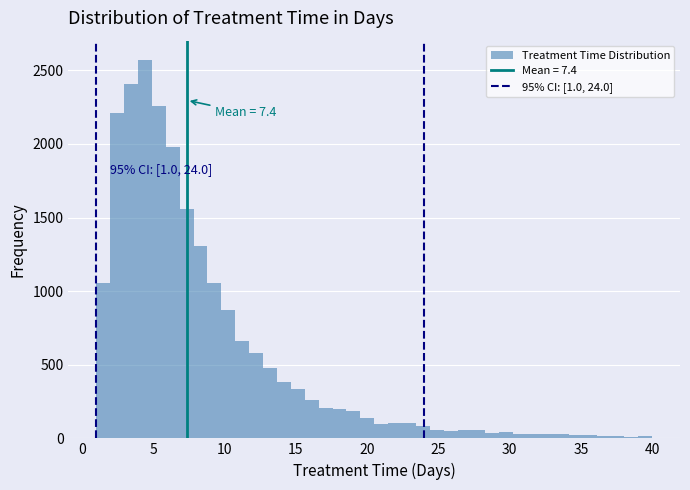

Around what value on the x-axis is the tallest bar? Give the approximate position of its centre, as read against the axis.

4.5